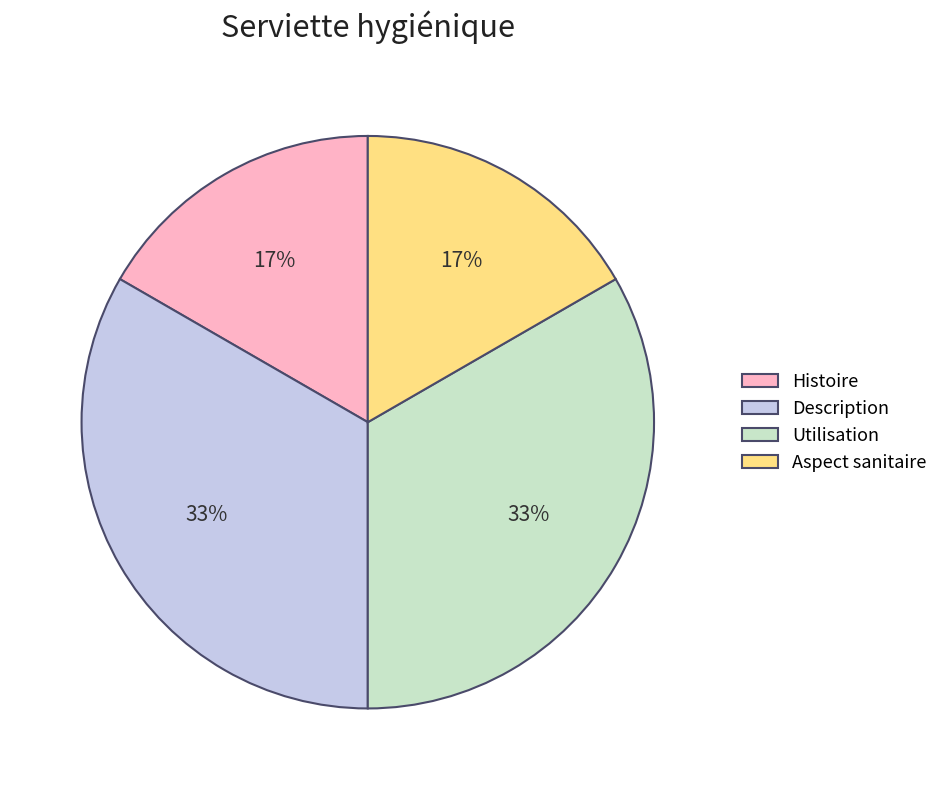

To the nearest percent, what is the combined percentage of Utilisation and Aspect sanitaire?

50%